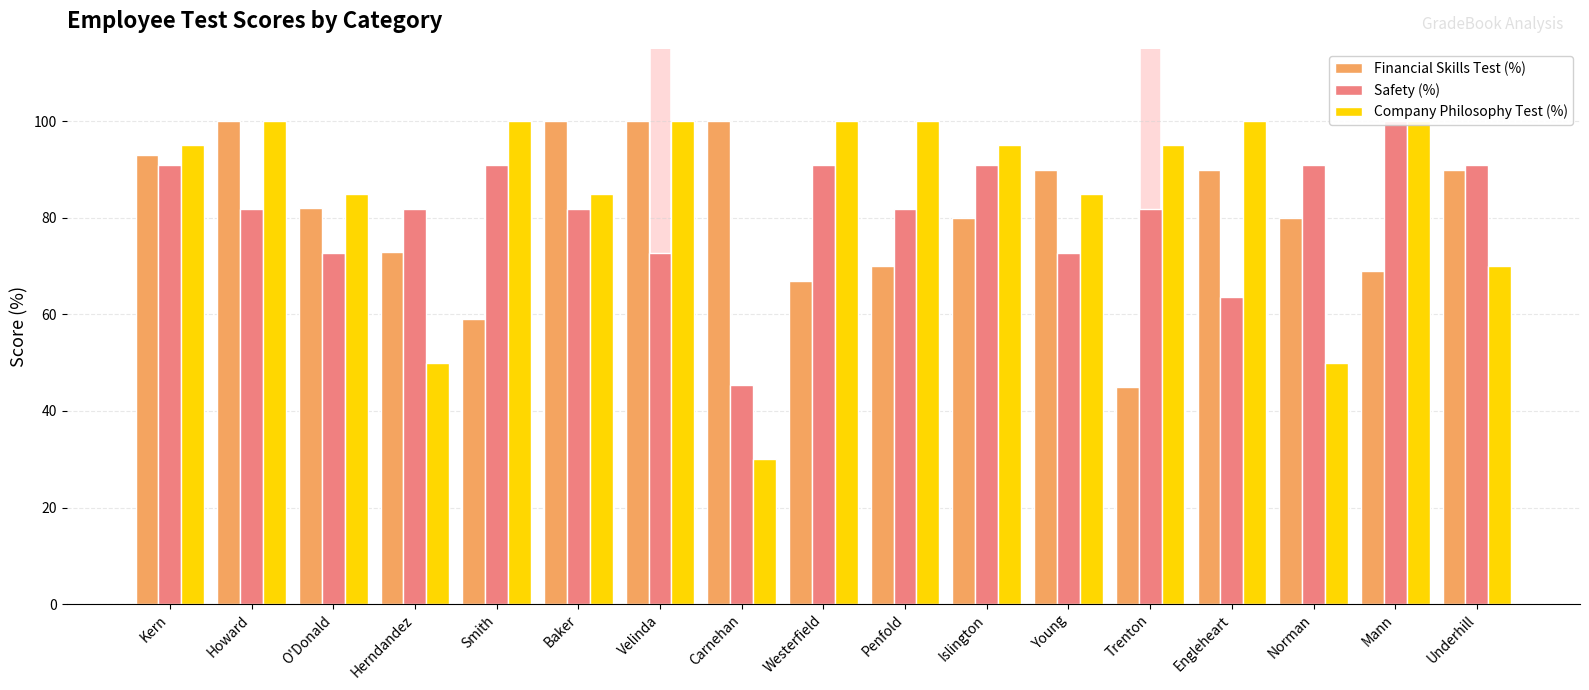

Rank the series by their maximum value, from lowest to highest.

Financial Skills Test (%), Safety (%), Company Philosophy Test (%)